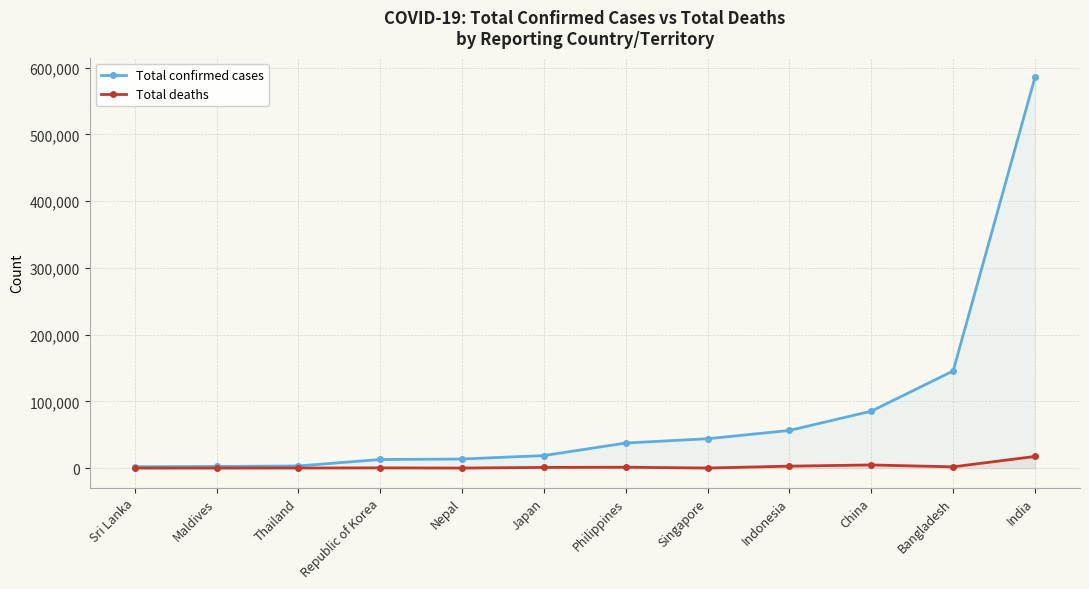

Reading left to right, extract all data points from this chart.

Total confirmed cases: 2047	2361	3173	12850	13564	18723	37514	43907	56385	85232	145483	585493
Total deaths: 11	8	58	282	29	974	1266	26	2876	4648	1847	17400